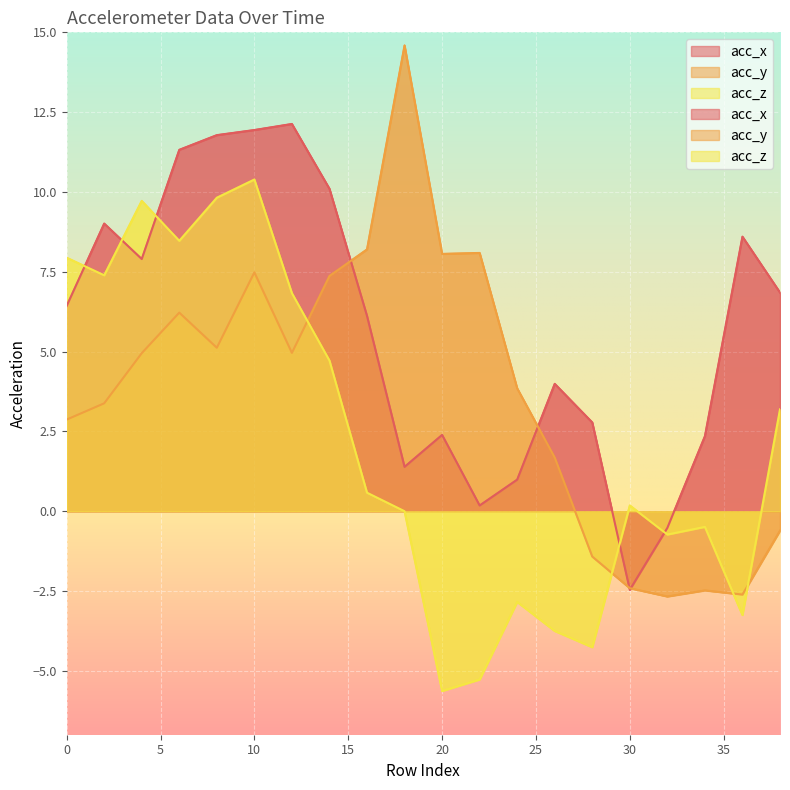

How many data points in acc_z are less than 0?

8